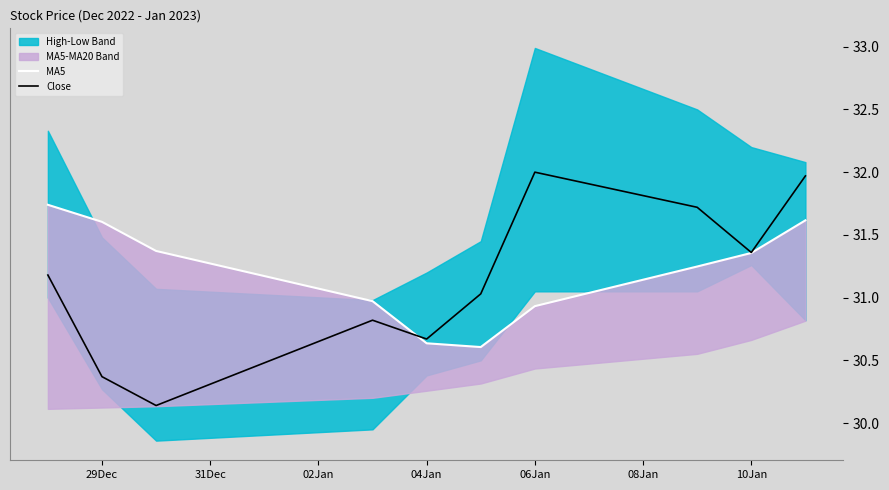

Is it true that Close equals 32.0 at 06Jan?

True